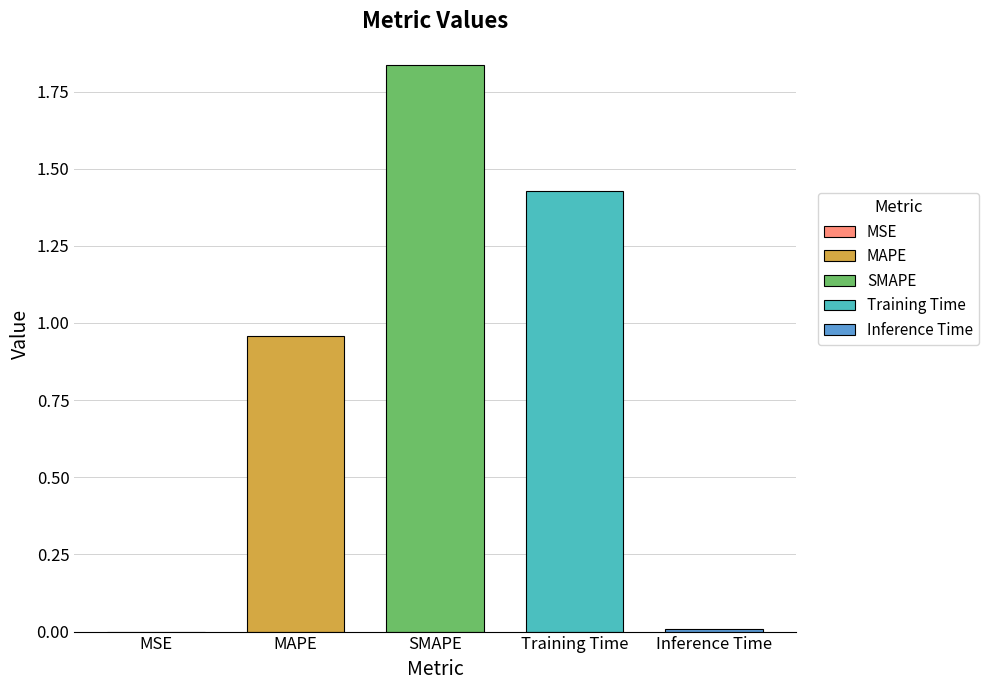

What is the sum of all values?

4.2